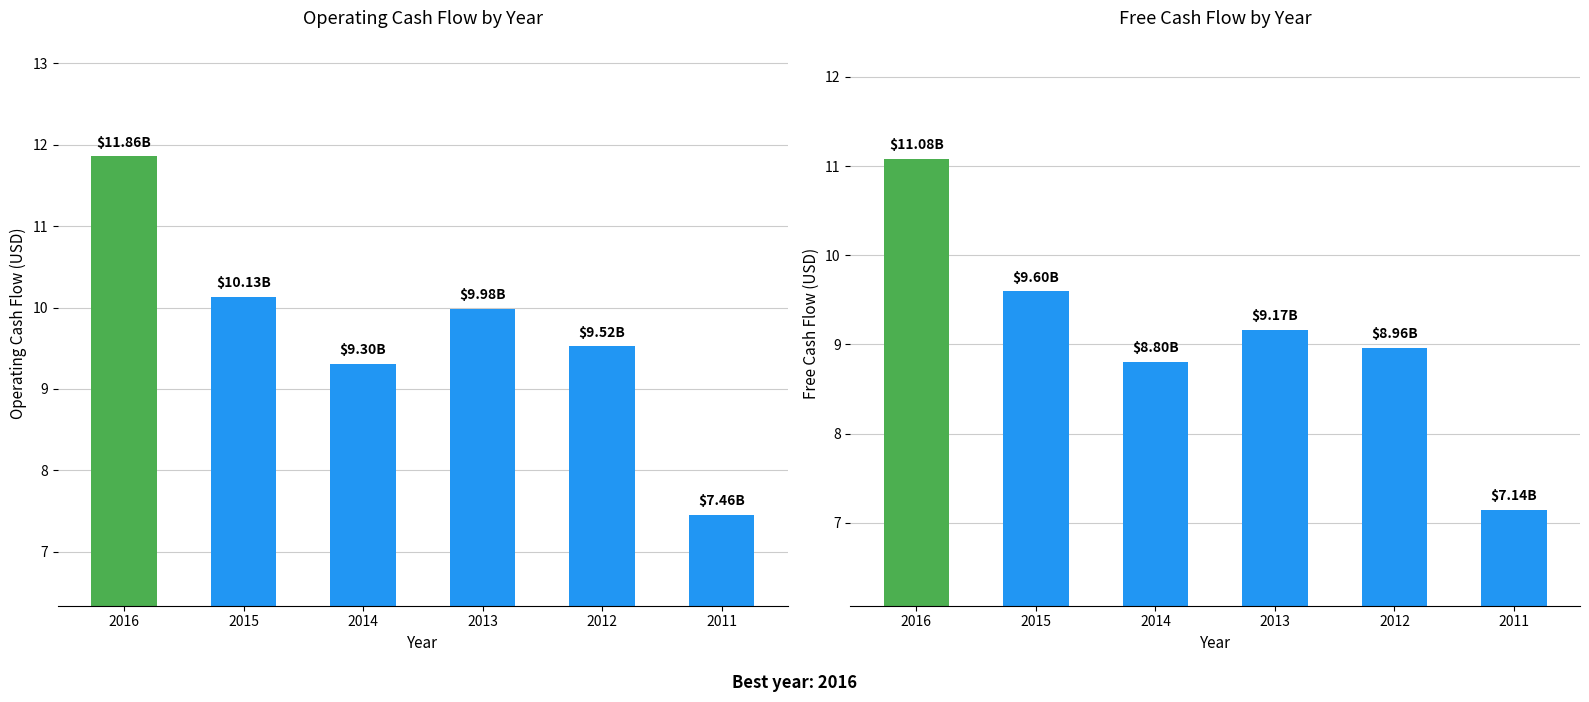

At which label does Operating Cash Flow reach its peak?

2016